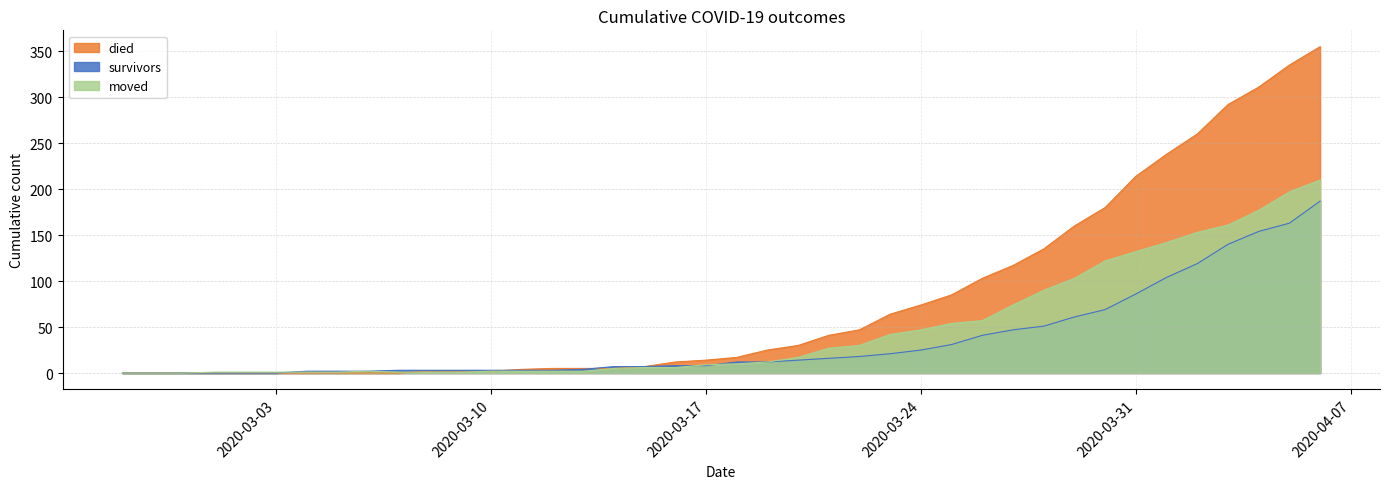

How many intersections are there between survivors and moved?

3